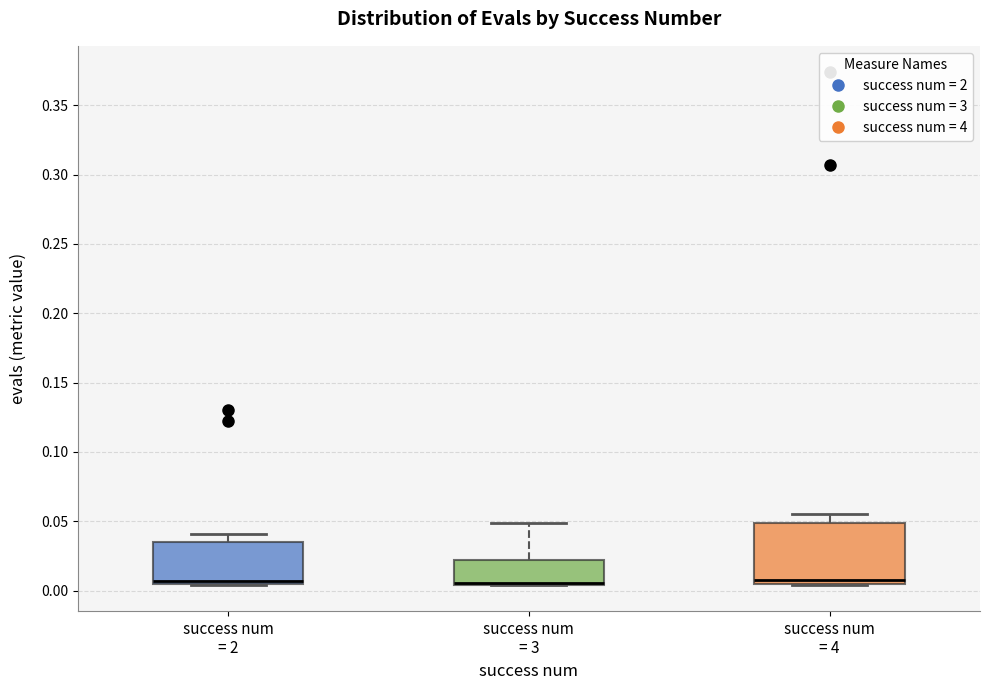

Comparing the boxes themselves (not the whiskers), which one is the tallest?

success num = 4